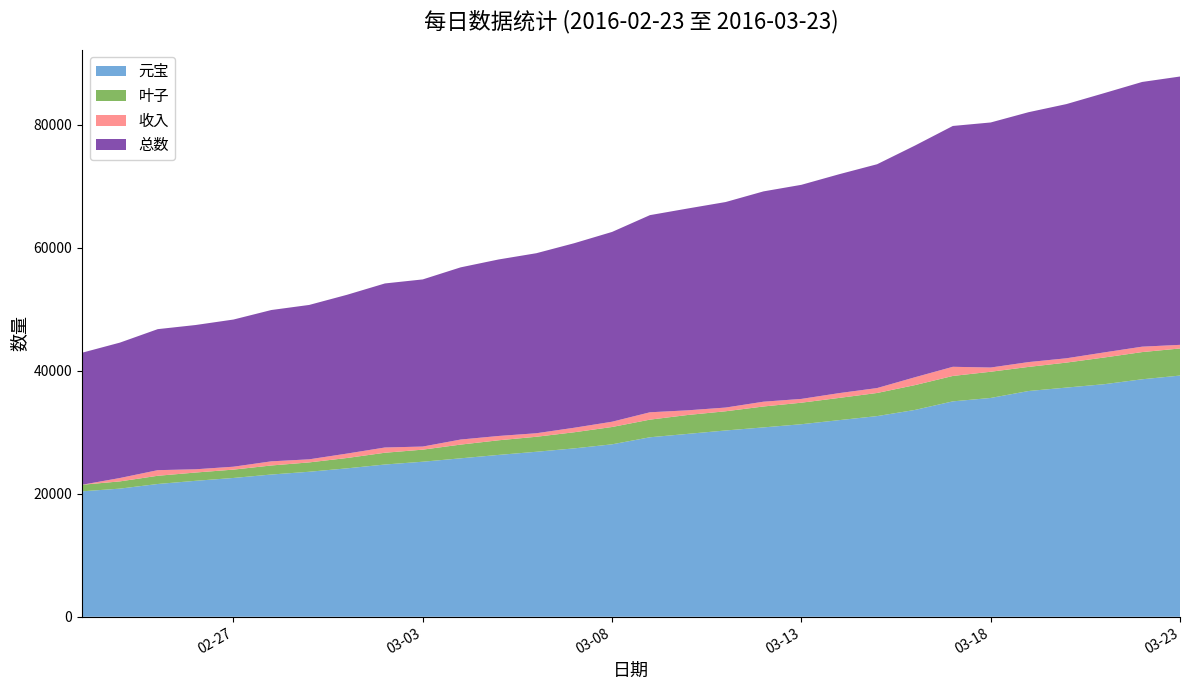

Reading left to right, extract all data points from this chart.

元宝: 2016-02-23=20394	2016-02-24=20832	2016-02-25=21585	2016-02-26=22103	2016-02-27=22566	2016-02-28=23124	2016-02-29=23574	2016-03-01=24129	2016-03-02=24752	2016-03-03=25205	2016-03-04=25758	2016-03-05=26311	2016-03-06=26824	2016-03-07=27374	2016-03-08=28034	2016-03-09=29179	2016-03-10=29732	2016-03-11=30285	2016-03-12=30785	2016-03-13=31300	2016-03-14=31966	2016-03-15=32621	2016-03-16=33624	2016-03-17=35017	2016-03-18=35570	2016-03-19=36698	2016-03-20=37256	2016-03-21=37806	2016-03-22=38606	2016-03-23=39209
叶子: 2016-02-23=1066	2016-02-24=1176	2016-02-25=1336	2016-02-26=1346	2016-02-27=1356	2016-02-28=1471	2016-02-29=1521	2016-03-01=1683	2016-03-02=1913	2016-03-03=1963	2016-03-04=2231	2016-03-05=2378	2016-03-06=2438	2016-03-07=2621	2016-03-08=2817	2016-03-09=2867	2016-03-10=3072	2016-03-11=3122	2016-03-12=3400	2016-03-13=3500	2016-03-14=3614	2016-03-15=3759	2016-03-16=4035	2016-03-17=4130	2016-03-18=4262	2016-03-19=3919	2016-03-20=4062	2016-03-21=4341	2016-03-22=4421	2016-03-23=4406
收入: 2016-02-23=0	2016-02-24=548	2016-02-25=913	2016-02-26=528	2016-02-27=473	2016-02-28=673	2016-02-29=500	2016-03-01=717	2016-03-02=853	2016-03-03=503	2016-03-04=821	2016-03-05=700	2016-03-06=573	2016-03-07=733	2016-03-08=856	2016-03-09=1195	2016-03-10=758	2016-03-11=603	2016-03-12=778	2016-03-13=615	2016-03-14=780	2016-03-15=800	2016-03-16=1279	2016-03-17=1488	2016-03-18=685	2016-03-19=785	2016-03-20=701	2016-03-21=829	2016-03-22=880	2016-03-23=588
总数: 2016-02-23=21460	2016-02-24=22008	2016-02-25=22921	2016-02-26=23449	2016-02-27=23922	2016-02-28=24595	2016-02-29=25095	2016-03-01=25812	2016-03-02=26665	2016-03-03=27168	2016-03-04=27989	2016-03-05=28689	2016-03-06=29262	2016-03-07=29995	2016-03-08=30851	2016-03-09=32046	2016-03-10=32804	2016-03-11=33407	2016-03-12=34185	2016-03-13=34800	2016-03-14=35580	2016-03-15=36380	2016-03-16=37659	2016-03-17=39147	2016-03-18=39832	2016-03-19=40617	2016-03-20=41318	2016-03-21=42147	2016-03-22=43027	2016-03-23=43615